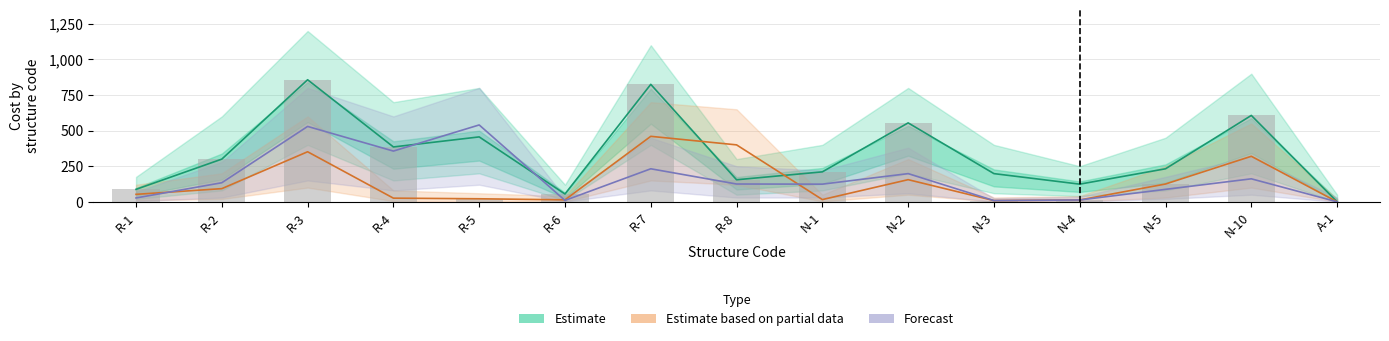

How many values in the Estimate based on partial data series exceed 52?

8